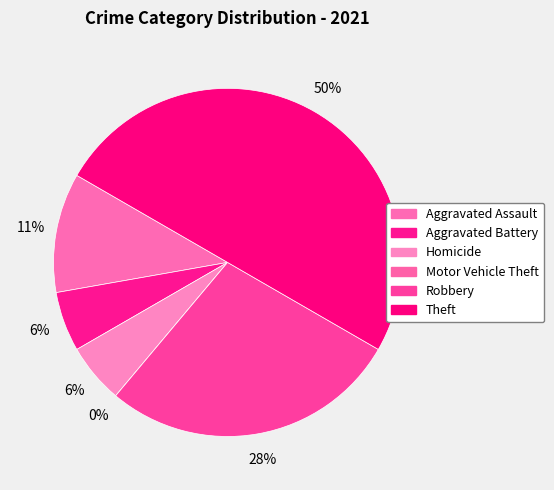

Rank the categories by value from lowest to highest.

Motor Vehicle Theft, Aggravated Battery, Homicide, Aggravated Assault, Robbery, Theft